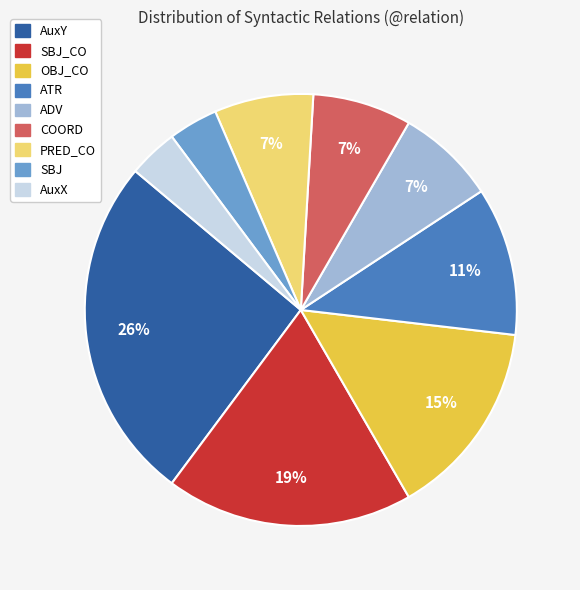

Is the sum of AuxX and COORD greater than half?

No